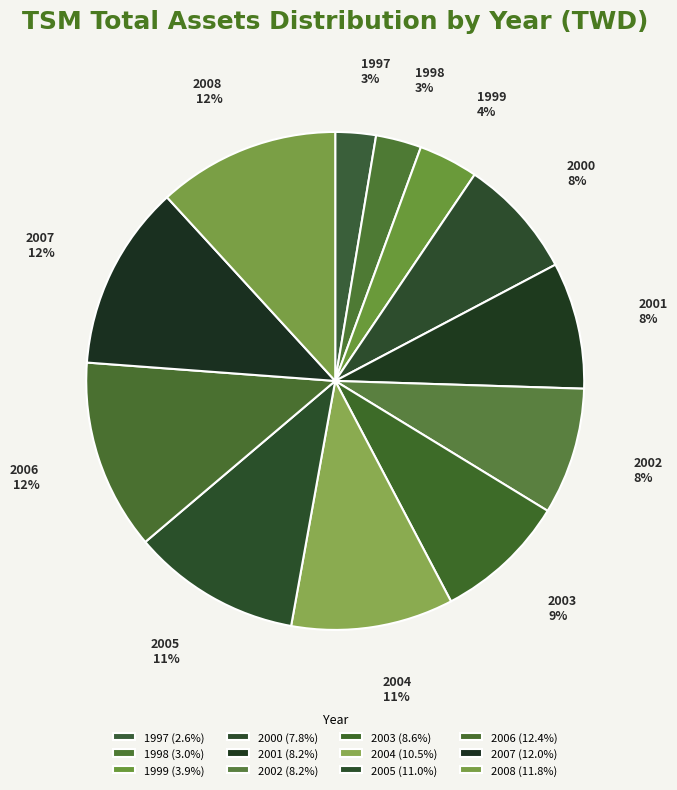

Approximately how many times larger is the value at 1999 compared to 2008?

0.3